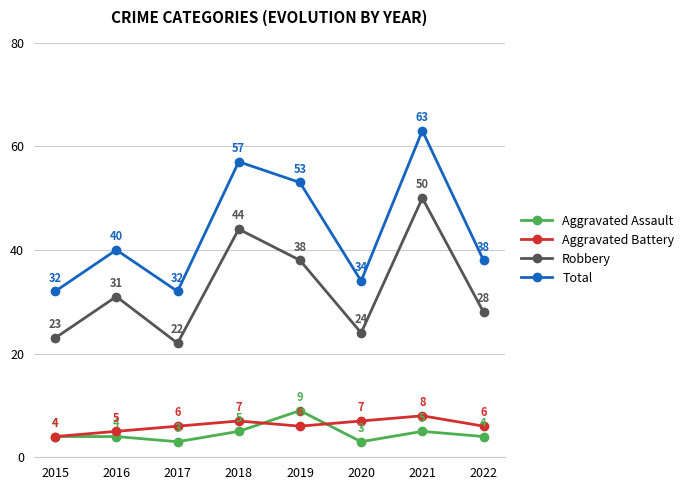

True or false: Robbery and Aggravated Assault cross at least once.

False